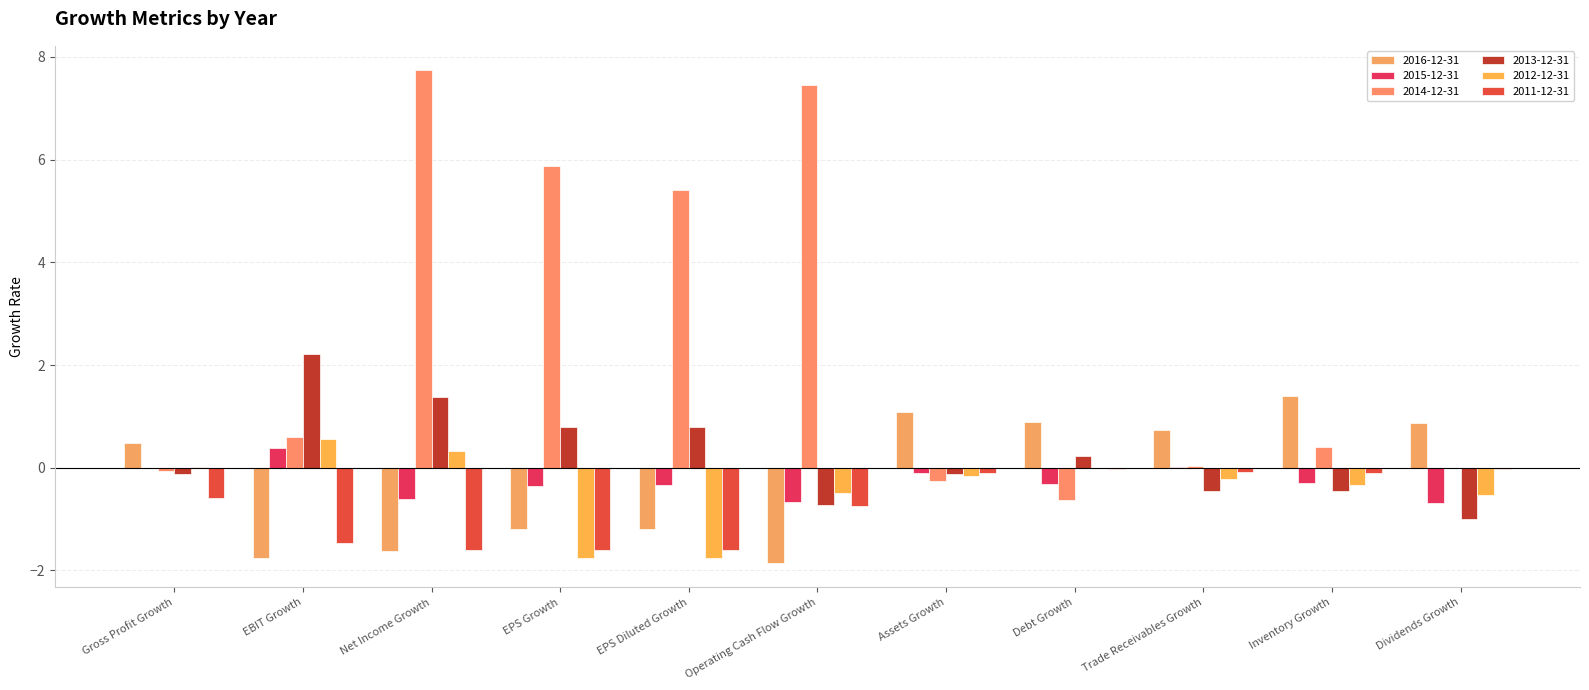

At which label does 2011-12-31 reach its peak?

Debt Growth